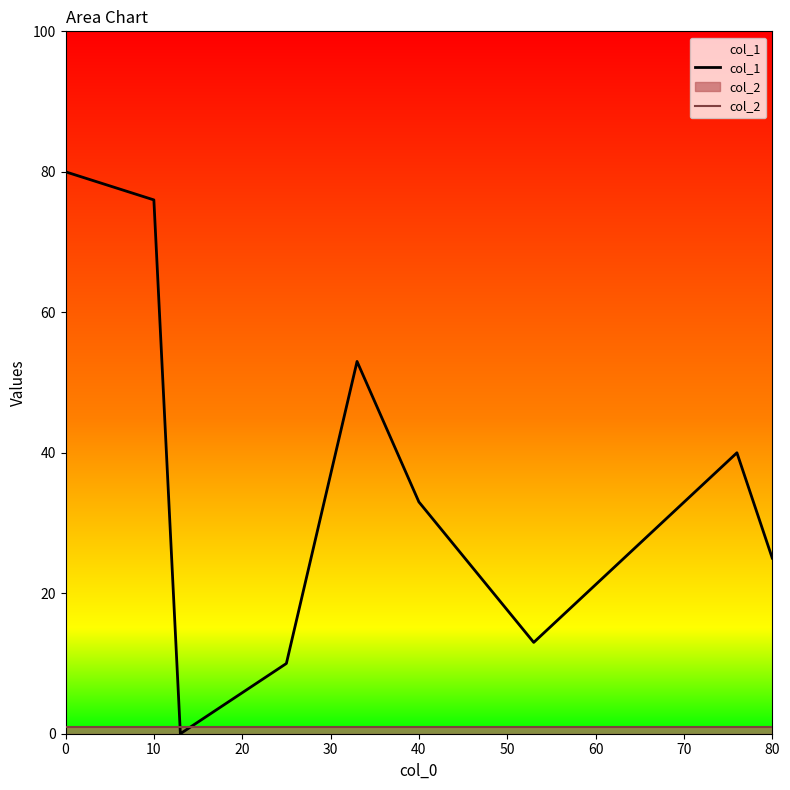

Which series has the largest range (max minus min)?

col_1